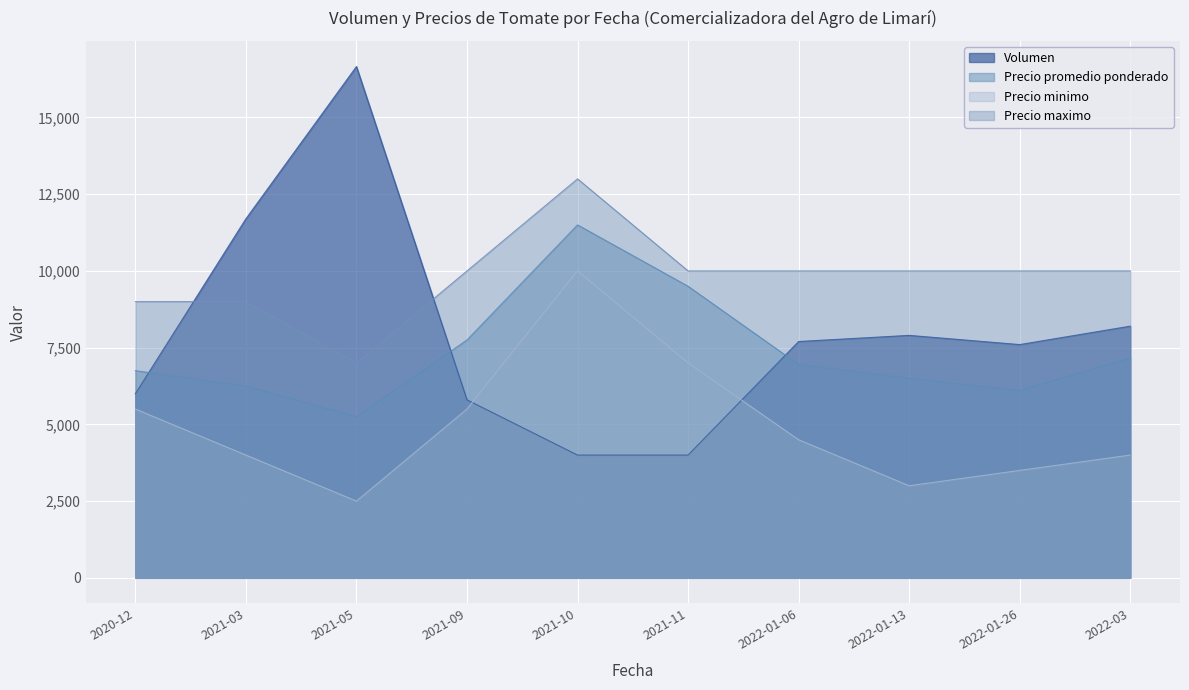

Which series has the largest total across all categories?

Precio maximo